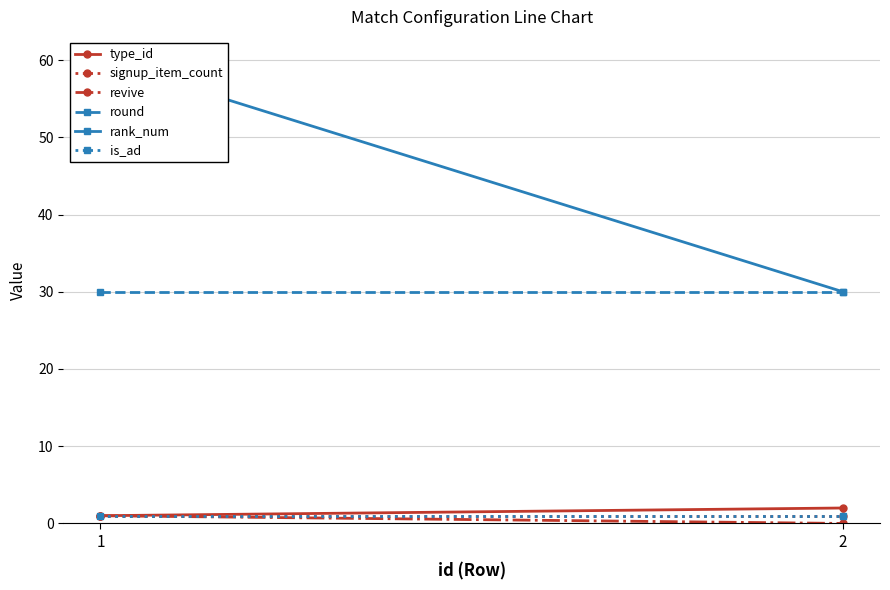

What is the spread (max minus min) of values at 2?

30